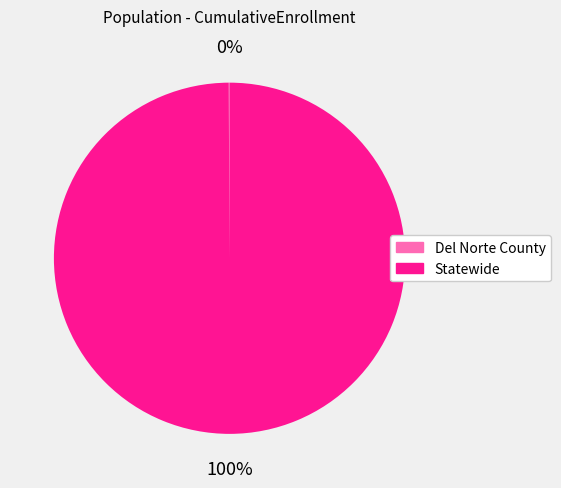

Which category accounts for the majority?

Statewide